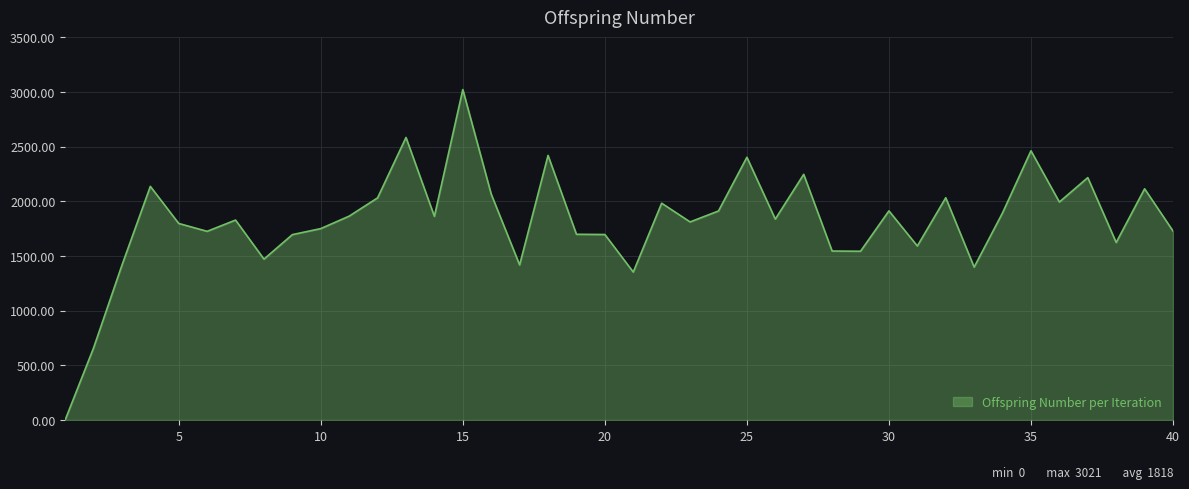

What is the difference between the maximum and minimum values?

3021